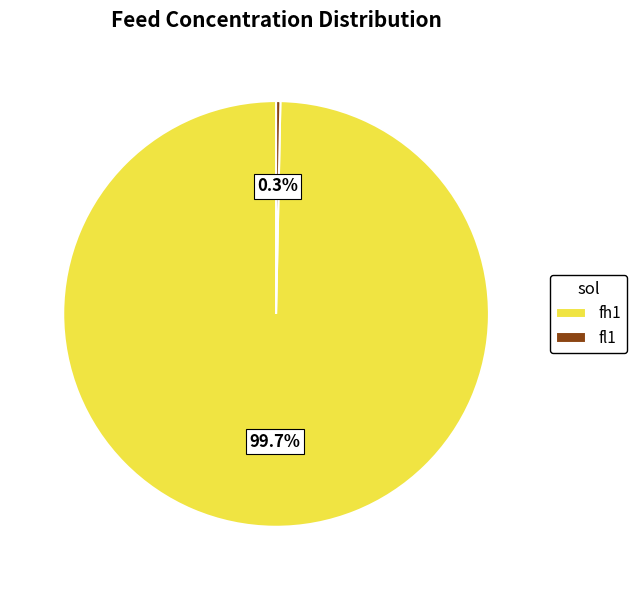

Does fh1 account for over 50% of the chart?

Yes